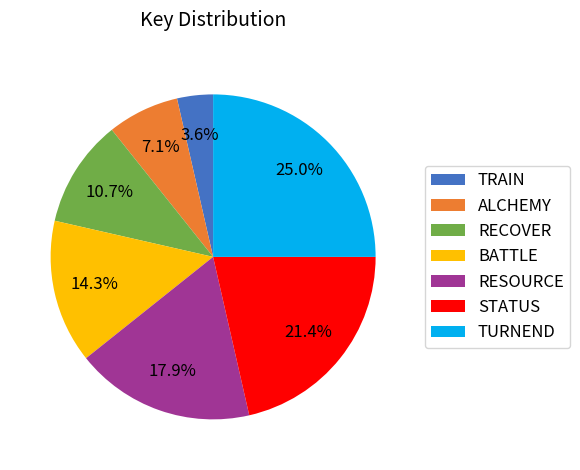

Approximately how many times larger is the value at RECOVER compared to STATUS?

0.5